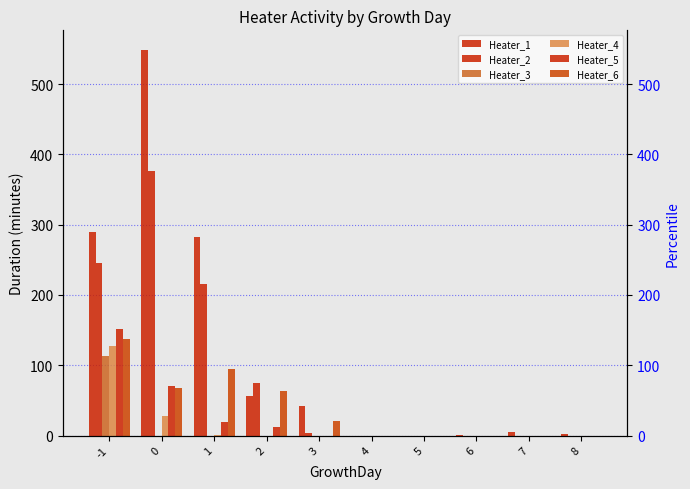

What is the difference between the highest and lowest values at 3?

42